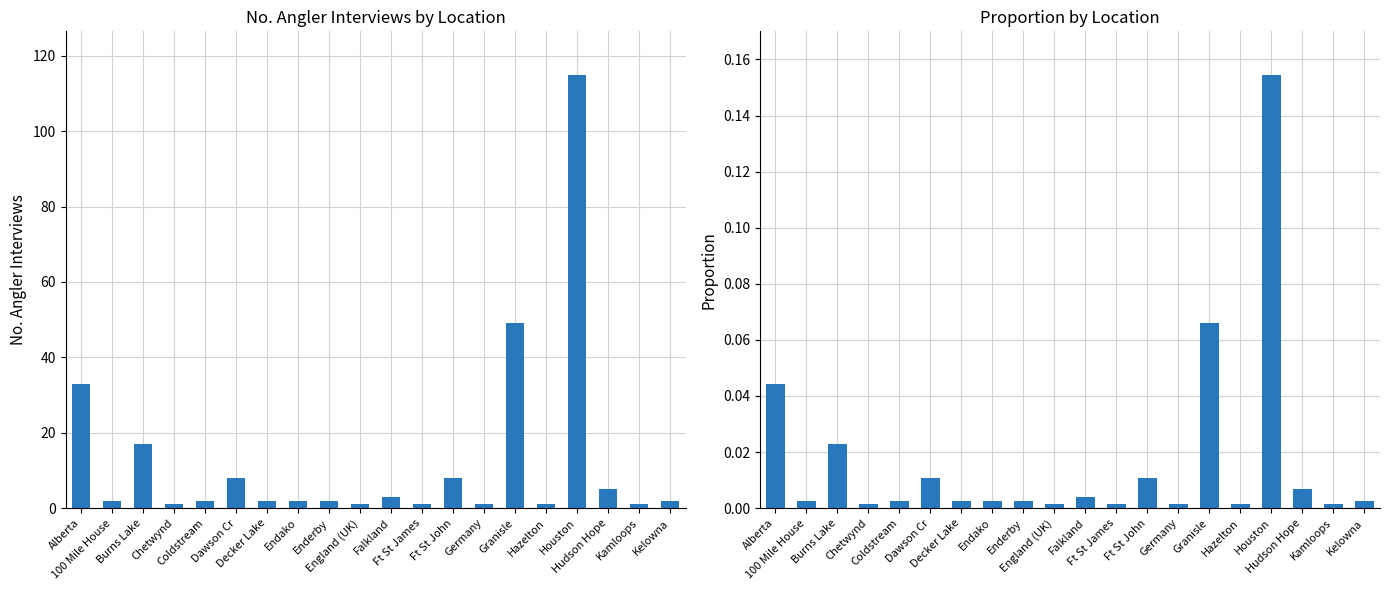

At which label is Propn closest to 0?

Chetwynd